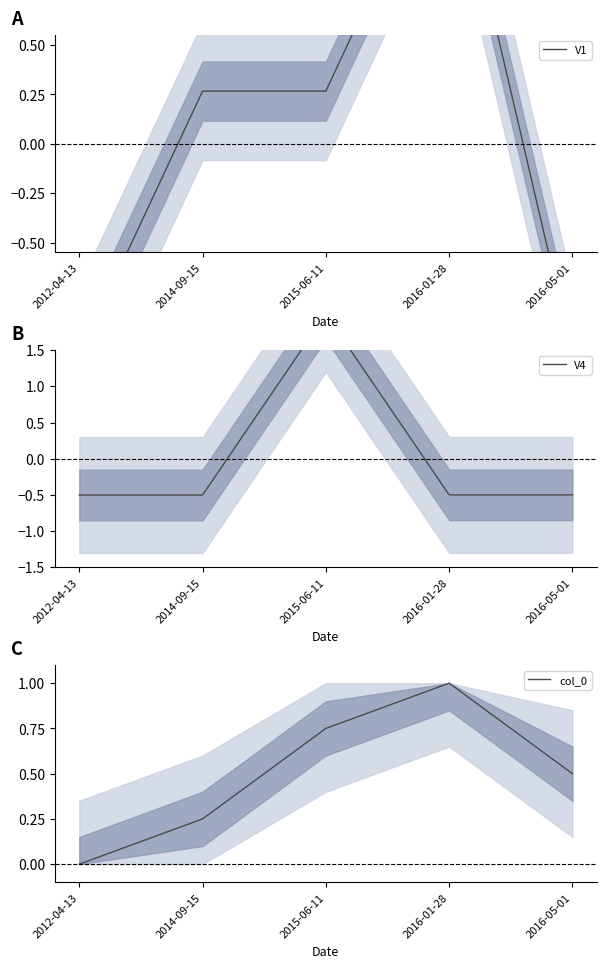

In V1, how many points are higher than both neighbors (excluding endpoints)?

1